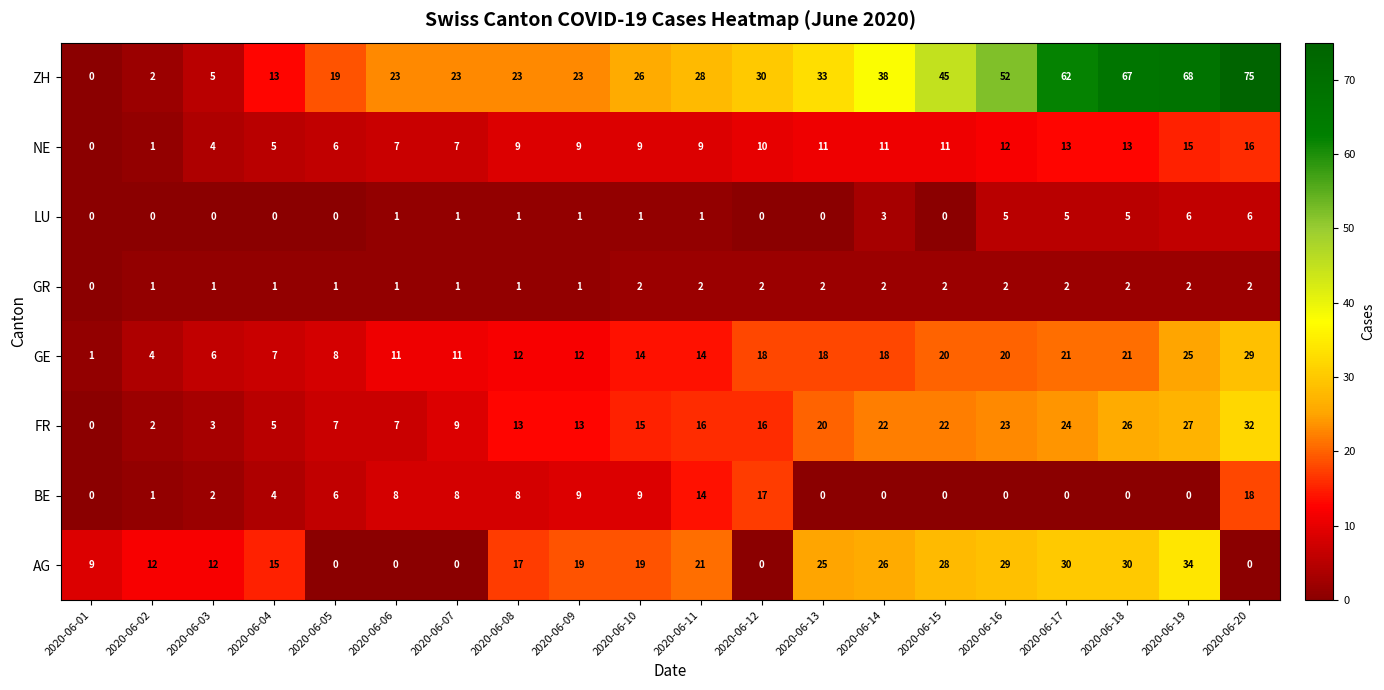

How many series are shown in this chart?

8